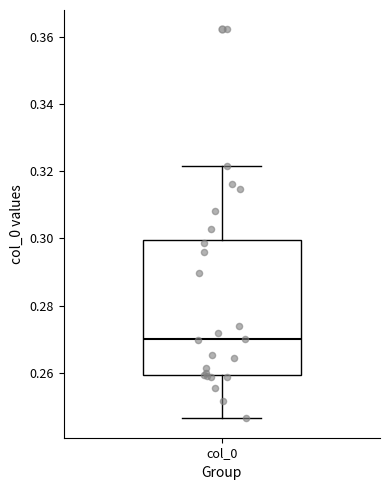

Where is the upper edge of the box for col_0 on the y-axis? The values are not printed on the chart, so give them approximately, as read against the axis.

0.300